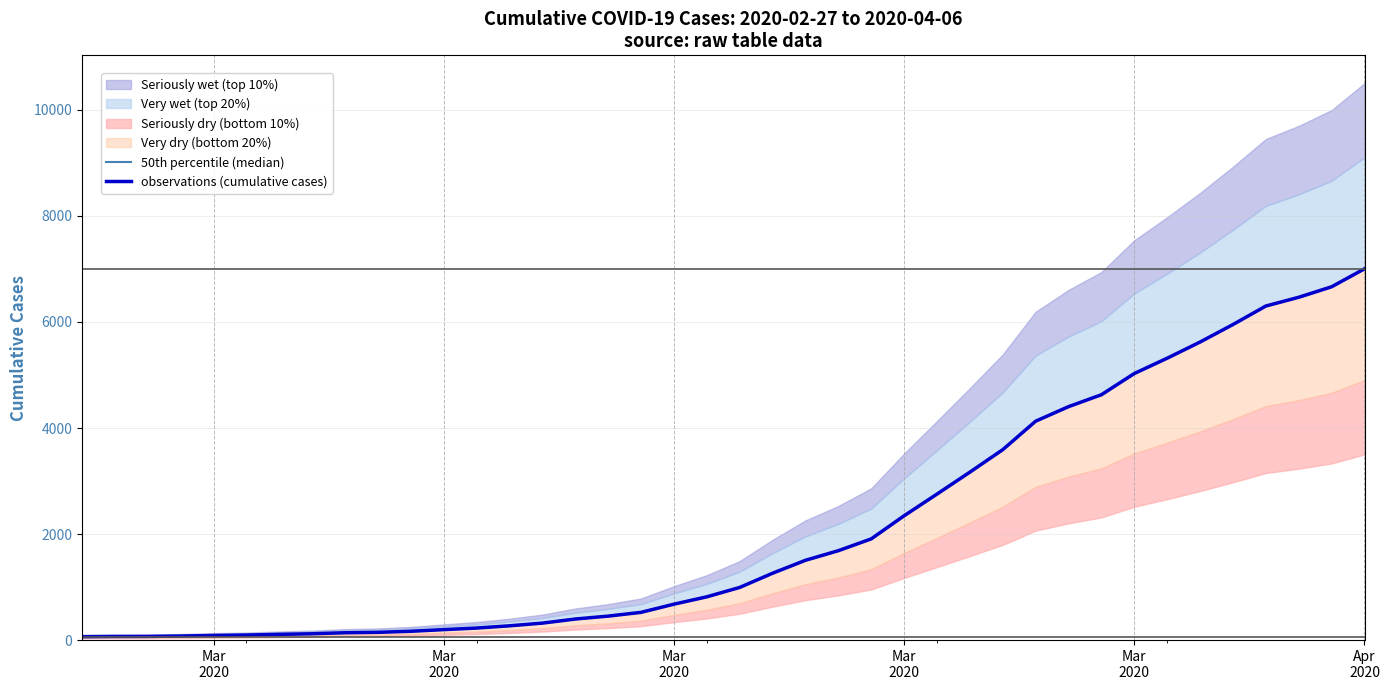

Is it true that 50th percentile (median) equals 9512 at Apr 2020?

False